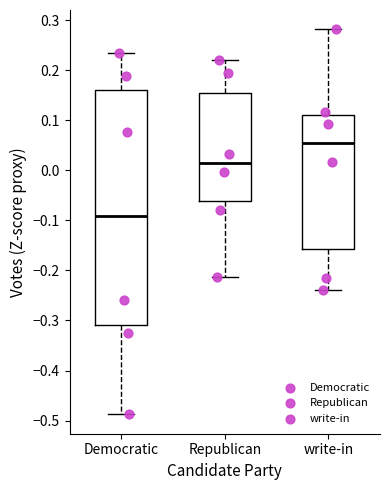

Where does the median line of the box for Democratic sit on the y-axis? The values are not printed on the chart, so give them approximately, as read against the axis.

-0.09